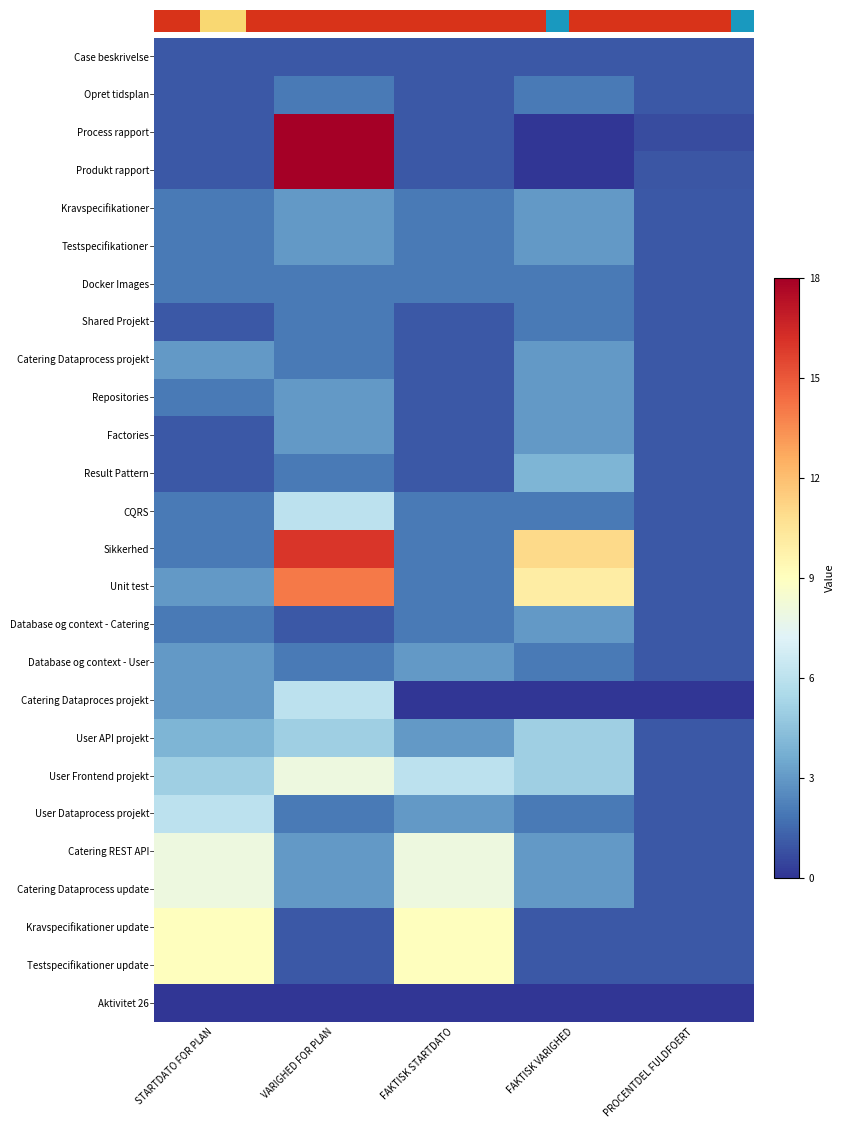

Reading right to left, transcribe all the data shown in this chart.

Case beskrivelse: PROCENTDEL FULDFOERT=1.0	FAKTISK VARIGHED=1.0	FAKTISK STARTDATO=1.0	VARIGHED FOR PLAN=1.0	STARTDATO FOR PLAN=1.0
Opret tidsplan: PROCENTDEL FULDFOERT=1.0	FAKTISK VARIGHED=2.0	FAKTISK STARTDATO=1.0	VARIGHED FOR PLAN=2.0	STARTDATO FOR PLAN=1.0
Process rapport: PROCENTDEL FULDFOERT=0.7	FAKTISK VARIGHED=0.0	FAKTISK STARTDATO=1.0	VARIGHED FOR PLAN=18.0	STARTDATO FOR PLAN=1.0
Produkt rapport: PROCENTDEL FULDFOERT=0.9	FAKTISK VARIGHED=0.0	FAKTISK STARTDATO=1.0	VARIGHED FOR PLAN=18.0	STARTDATO FOR PLAN=1.0
Kravspecifikationer: PROCENTDEL FULDFOERT=1.0	FAKTISK VARIGHED=3.0	FAKTISK STARTDATO=2.0	VARIGHED FOR PLAN=3.0	STARTDATO FOR PLAN=2.0
Testspecifikationer: PROCENTDEL FULDFOERT=1.0	FAKTISK VARIGHED=3.0	FAKTISK STARTDATO=2.0	VARIGHED FOR PLAN=3.0	STARTDATO FOR PLAN=2.0
Docker Images: PROCENTDEL FULDFOERT=1.0	FAKTISK VARIGHED=2.0	FAKTISK STARTDATO=2.0	VARIGHED FOR PLAN=2.0	STARTDATO FOR PLAN=2.0
Shared Projekt: PROCENTDEL FULDFOERT=1.0	FAKTISK VARIGHED=2.0	FAKTISK STARTDATO=1.0	VARIGHED FOR PLAN=2.0	STARTDATO FOR PLAN=1.0
Catering Dataprocess projekt: PROCENTDEL FULDFOERT=1.0	FAKTISK VARIGHED=3.0	FAKTISK STARTDATO=1.0	VARIGHED FOR PLAN=2.0	STARTDATO FOR PLAN=3.0
Repositories: PROCENTDEL FULDFOERT=1.0	FAKTISK VARIGHED=3.0	FAKTISK STARTDATO=1.0	VARIGHED FOR PLAN=3.0	STARTDATO FOR PLAN=2.0
Factories: PROCENTDEL FULDFOERT=1.0	FAKTISK VARIGHED=3.0	FAKTISK STARTDATO=1.0	VARIGHED FOR PLAN=3.0	STARTDATO FOR PLAN=1.0
Result Pattern: PROCENTDEL FULDFOERT=1.0	FAKTISK VARIGHED=4.0	FAKTISK STARTDATO=1.0	VARIGHED FOR PLAN=2.0	STARTDATO FOR PLAN=1.0
CQRS: PROCENTDEL FULDFOERT=1.0	FAKTISK VARIGHED=2.0	FAKTISK STARTDATO=2.0	VARIGHED FOR PLAN=6.0	STARTDATO FOR PLAN=2.0
Sikkerhed: PROCENTDEL FULDFOERT=1.0	FAKTISK VARIGHED=11.0	FAKTISK STARTDATO=2.0	VARIGHED FOR PLAN=16.0	STARTDATO FOR PLAN=2.0
Unit test: PROCENTDEL FULDFOERT=1.0	FAKTISK VARIGHED=10.0	FAKTISK STARTDATO=2.0	VARIGHED FOR PLAN=14.0	STARTDATO FOR PLAN=3.0
Database og context - Catering: PROCENTDEL FULDFOERT=1.0	FAKTISK VARIGHED=3.0	FAKTISK STARTDATO=2.0	VARIGHED FOR PLAN=1.0	STARTDATO FOR PLAN=2.0
Database og context - User: PROCENTDEL FULDFOERT=1.0	FAKTISK VARIGHED=2.0	FAKTISK STARTDATO=3.0	VARIGHED FOR PLAN=2.0	STARTDATO FOR PLAN=3.0
Catering Dataproces projekt: PROCENTDEL FULDFOERT=0.0	FAKTISK VARIGHED=0.0	FAKTISK STARTDATO=0.0	VARIGHED FOR PLAN=6.0	STARTDATO FOR PLAN=3.0
User API projekt: PROCENTDEL FULDFOERT=1.0	FAKTISK VARIGHED=5.0	FAKTISK STARTDATO=3.0	VARIGHED FOR PLAN=5.0	STARTDATO FOR PLAN=4.0
User Frontend projekt: PROCENTDEL FULDFOERT=1.0	FAKTISK VARIGHED=5.0	FAKTISK STARTDATO=6.0	VARIGHED FOR PLAN=8.0	STARTDATO FOR PLAN=5.0
User Dataprocess projekt: PROCENTDEL FULDFOERT=1.0	FAKTISK VARIGHED=2.0	FAKTISK STARTDATO=3.0	VARIGHED FOR PLAN=2.0	STARTDATO FOR PLAN=6.0
Catering REST API: PROCENTDEL FULDFOERT=1.0	FAKTISK VARIGHED=3.0	FAKTISK STARTDATO=8.0	VARIGHED FOR PLAN=3.0	STARTDATO FOR PLAN=8.0
Catering Dataprocess update: PROCENTDEL FULDFOERT=1.0	FAKTISK VARIGHED=3.0	FAKTISK STARTDATO=8.0	VARIGHED FOR PLAN=3.0	STARTDATO FOR PLAN=8.0
Kravspecifikationer update: PROCENTDEL FULDFOERT=1.0	FAKTISK VARIGHED=1.0	FAKTISK STARTDATO=9.0	VARIGHED FOR PLAN=1.0	STARTDATO FOR PLAN=9.0
Testspecifikationer update: PROCENTDEL FULDFOERT=1.0	FAKTISK VARIGHED=1.0	FAKTISK STARTDATO=9.0	VARIGHED FOR PLAN=1.0	STARTDATO FOR PLAN=9.0
Aktivitet 26: PROCENTDEL FULDFOERT=0.0	FAKTISK VARIGHED=0.0	FAKTISK STARTDATO=0.0	VARIGHED FOR PLAN=0.0	STARTDATO FOR PLAN=0.0